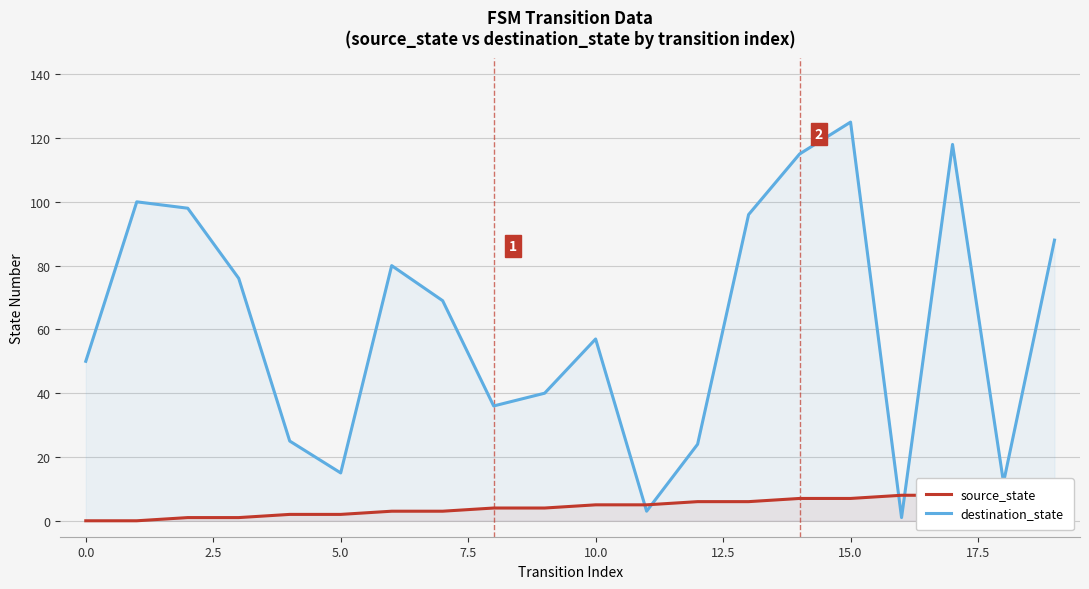

What is the value of the destination_state point at the 9th from the left?

36